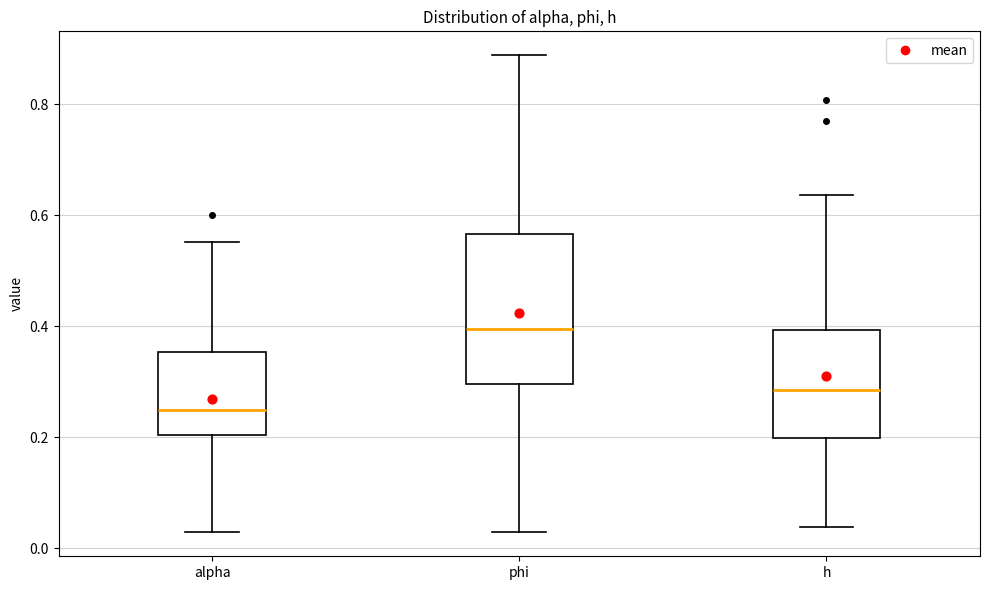

Where is the upper edge of the box for phi on the y-axis? The values are not printed on the chart, so give them approximately, as read against the axis.

0.56